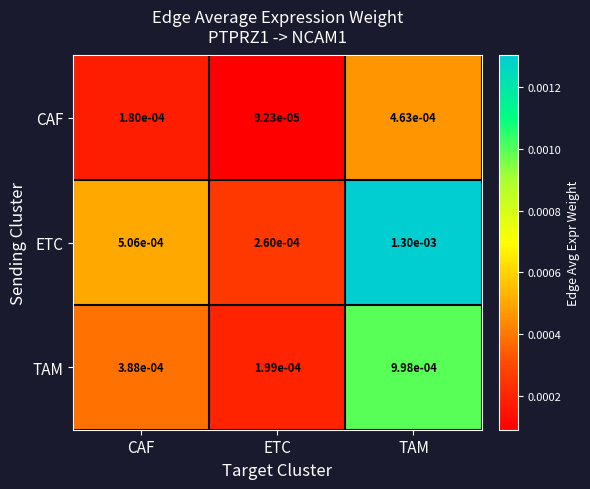

At which label is ETC closest to 0?

ETC